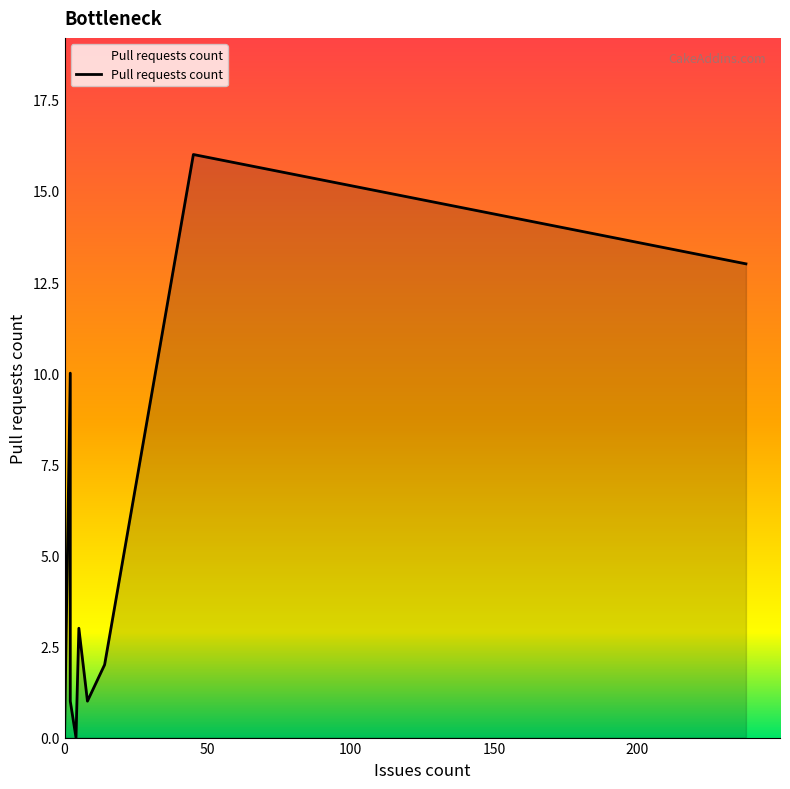

What is the difference between the second highest and minimum values?

13